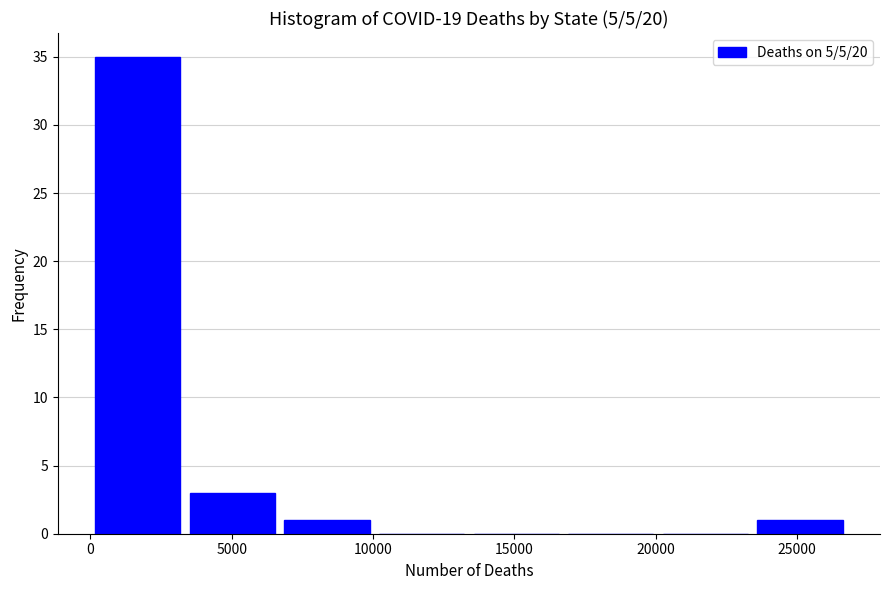

Reading left to right, transcribe this chart: for each bar, give the range it covers on the x-axis and its height. Neither the bar edges nor the heights are printed on the chart, so give them approximately, as read against the axes.

0 to 3500: 35
3500 to 6500: 3
6500 to 10000: 1
10000 to 13500: 0
13500 to 16500: 0
16500 to 20000: 0
20000 to 23500: 0
23500 to 27000: 1